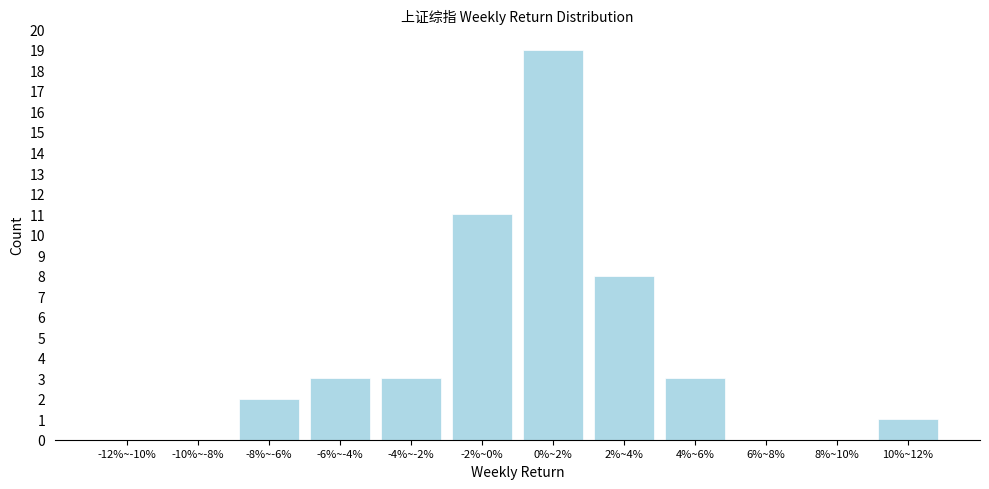

Reading left to right, what are all the values shown in this chart?

-12%~-10%=0	-10%~-8%=0	-8%~-6%=2	-6%~-4%=3	-4%~-2%=3	-2%~0%=11	0%~2%=19	2%~4%=8	4%~6%=3	6%~8%=0	8%~10%=0	10%~12%=1